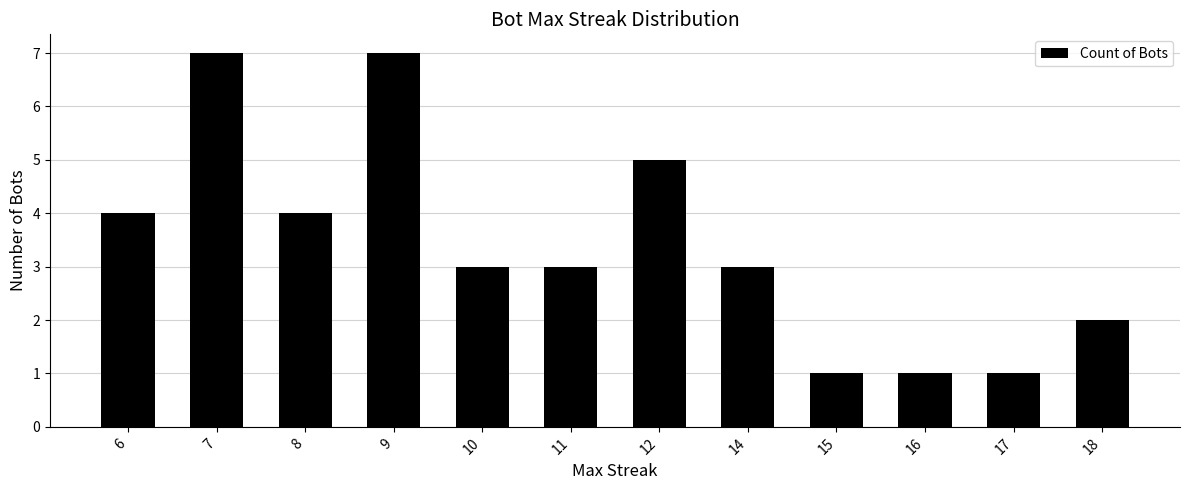

What is the difference between the maximum and minimum values?

6